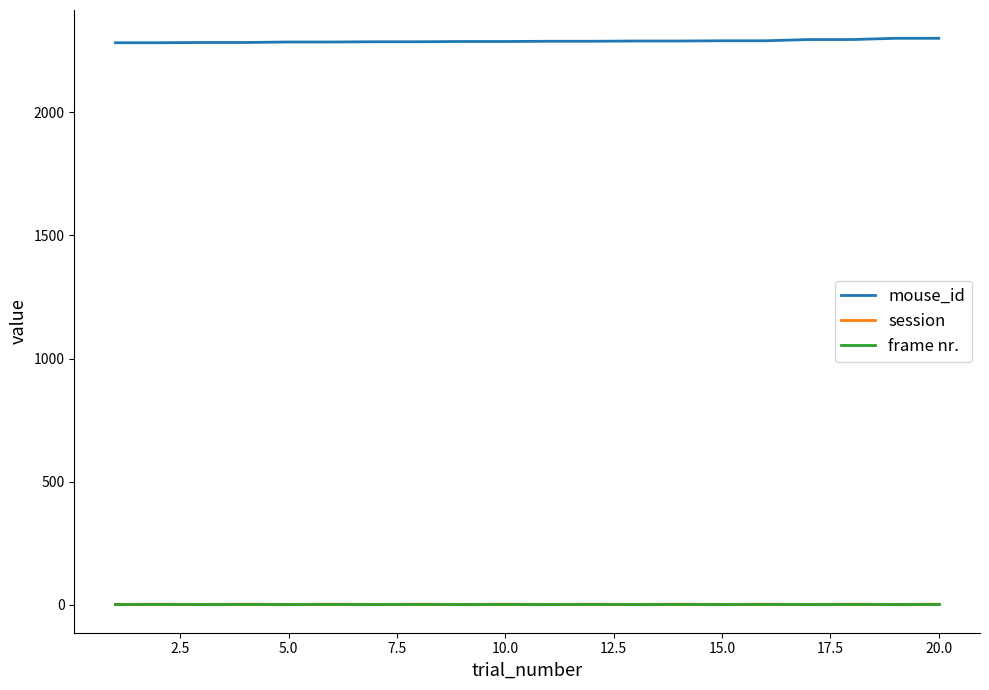

True or false: frame nr. and mouse_id intersect in this chart.

False